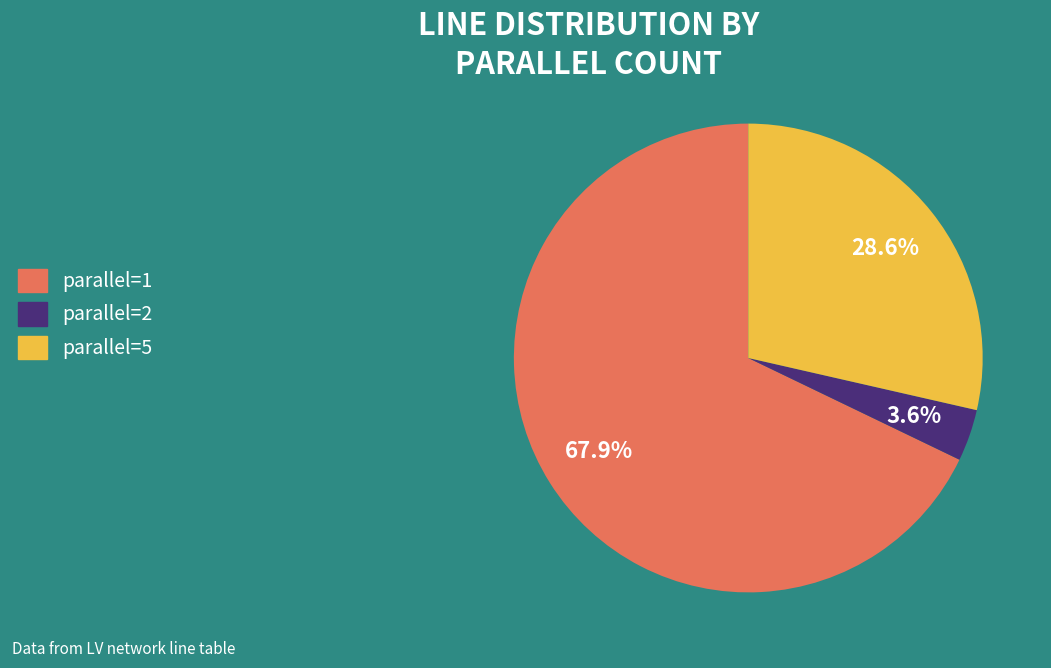

Which has a higher value, parallel=1 or parallel=5?

parallel=1